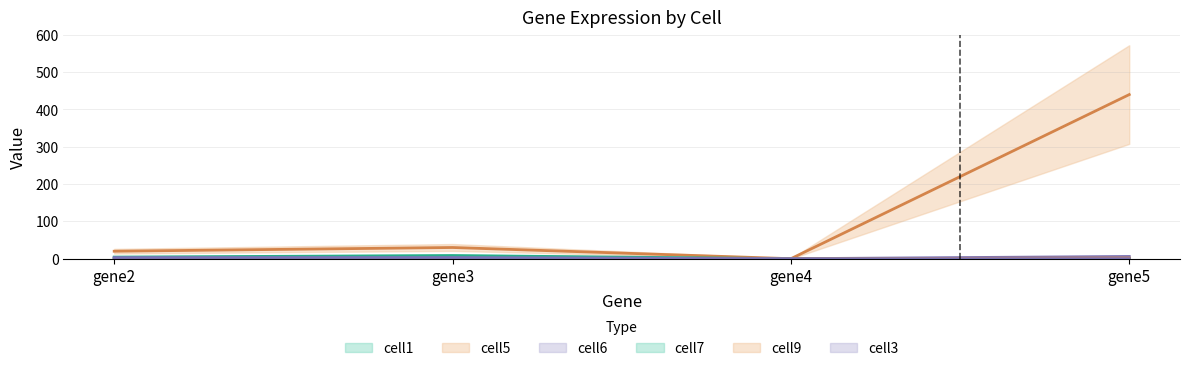

Which series has the largest total across all categories?

cell5